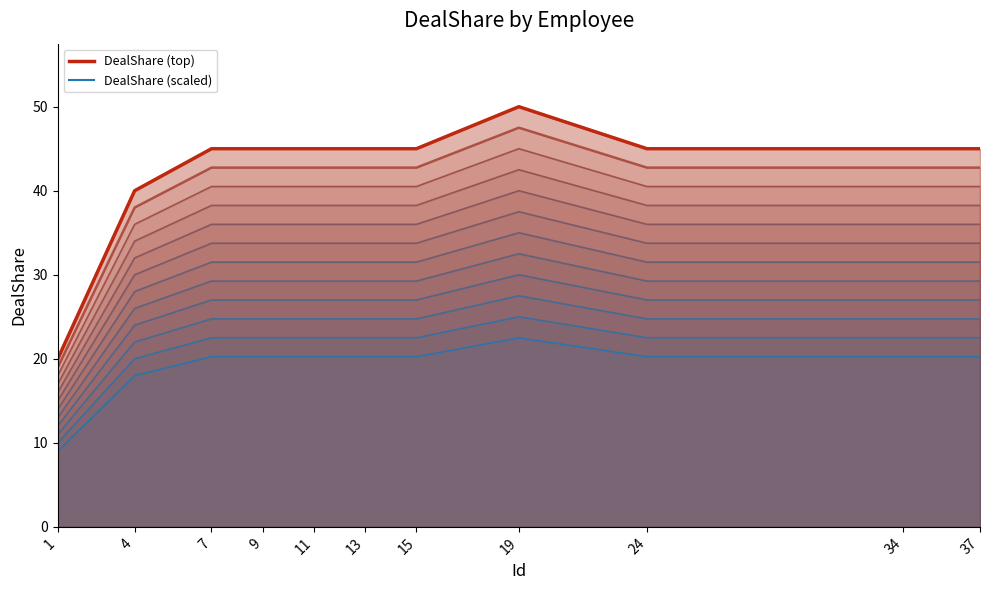

Does the chart display data point markers on the line(s)?

No